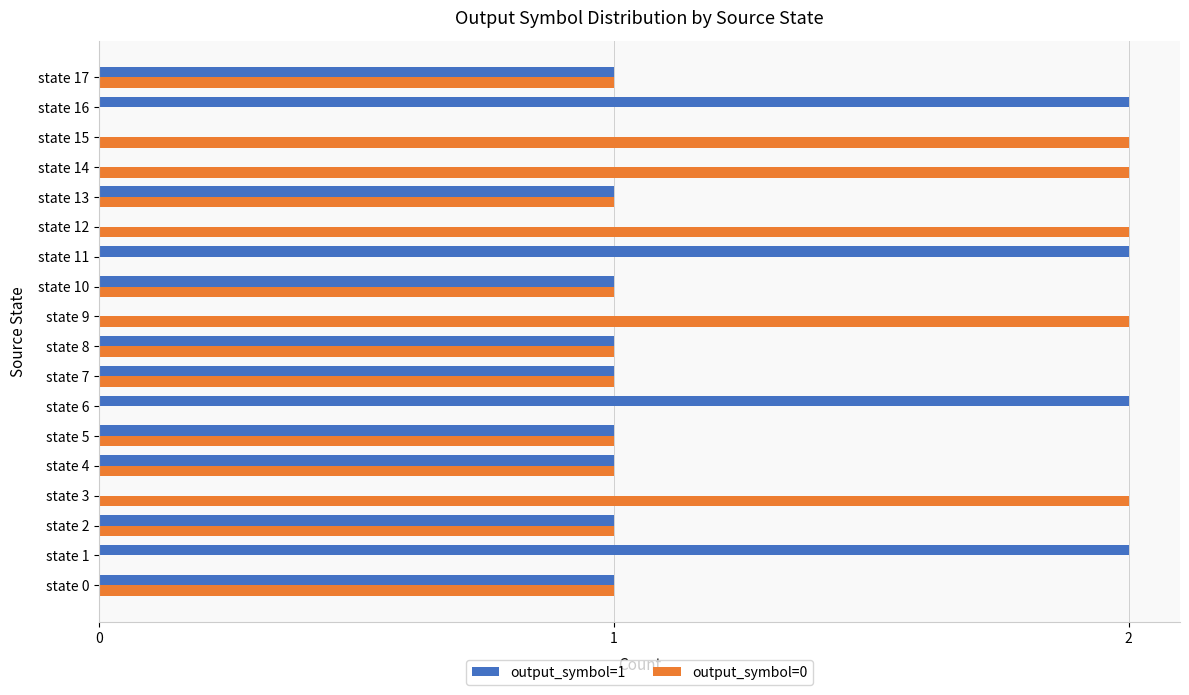

Which series has the largest total across all categories?

output_symbol=0